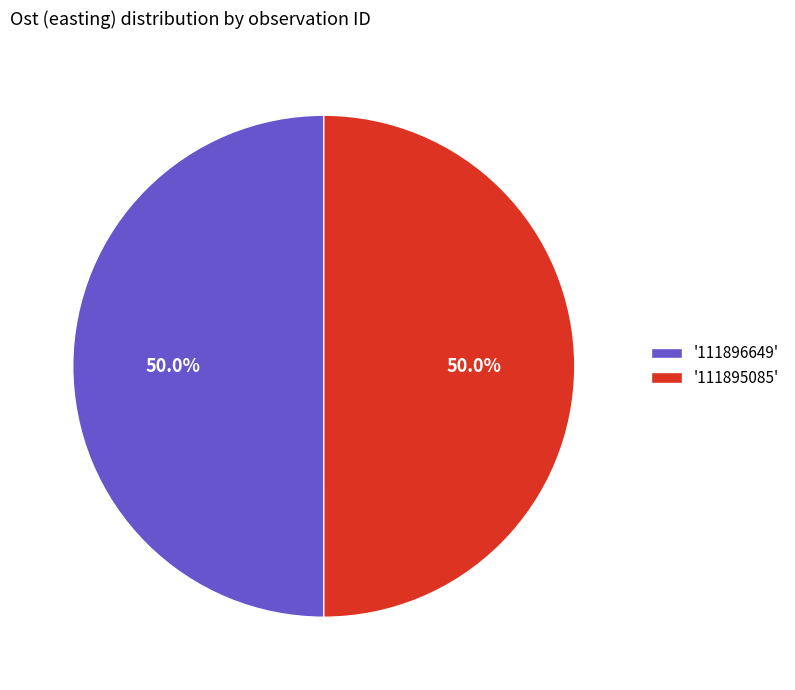

What is the ratio of the value at '111895085' to the value at '111896649'?

1.0